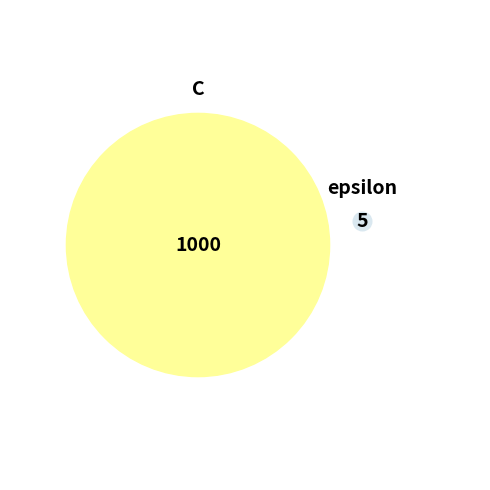

Is it true that C is 100% of the pie?

True